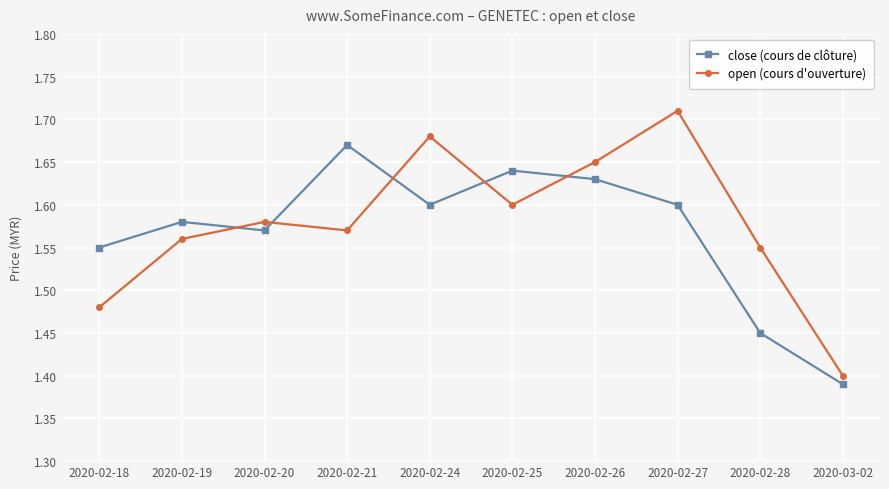

What is the difference between the open (cours d'ouverture) values at 2020-02-27 and 2020-02-18?

0.2